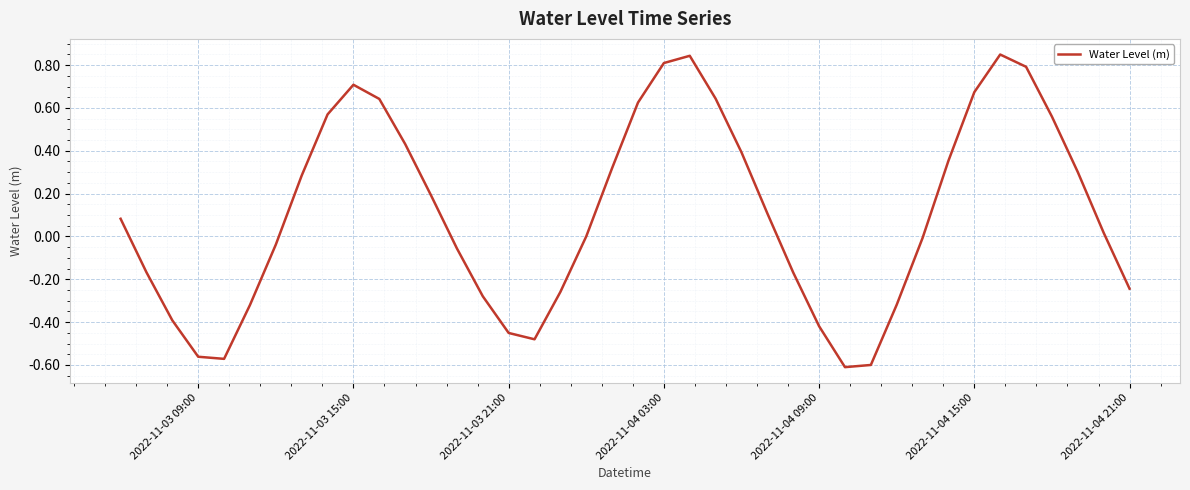

What is the difference between the maximum and minimum values?

1.5